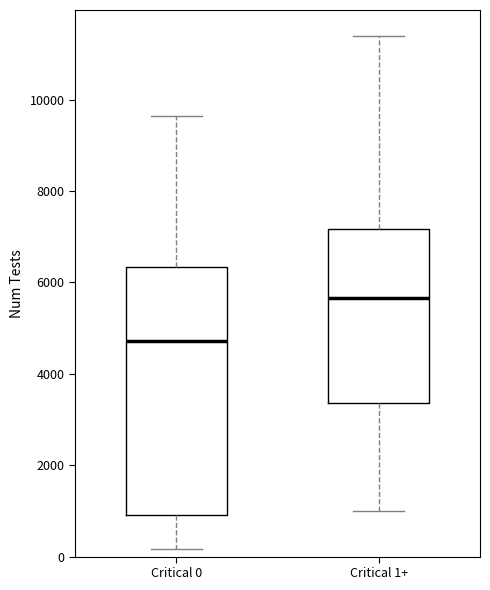

Where does the upper whisker of the box for Critical 0 end on the y-axis? The values are not printed on the chart, so give them approximately, as read against the axis.

9600